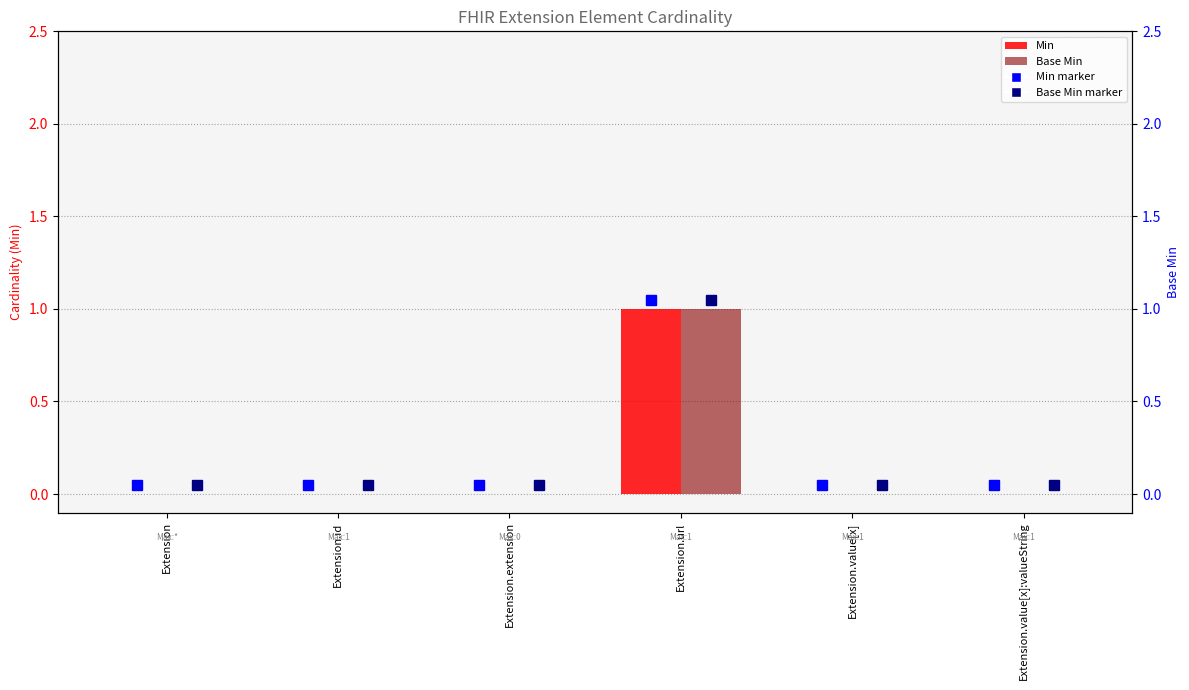

Which series has the largest total across all categories?

Min